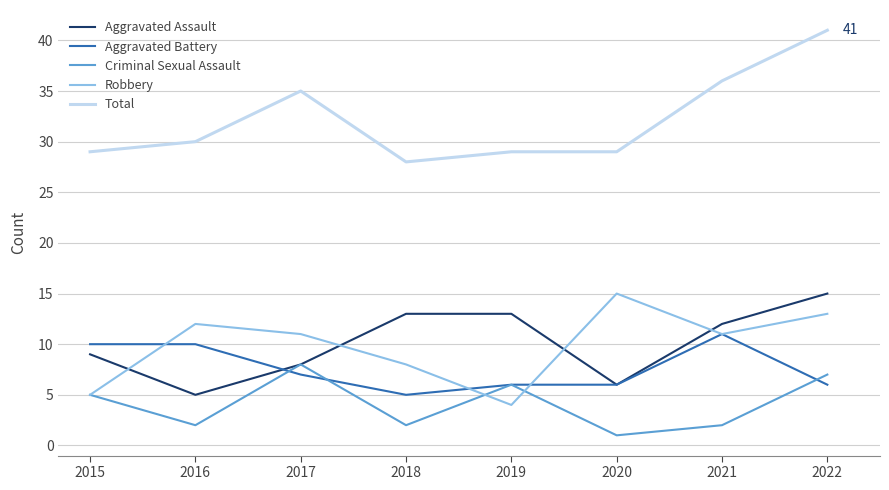

Rank the series at 2016 from lowest to highest value.

Criminal Sexual Assault, Aggravated Assault, Aggravated Battery, Robbery, Total